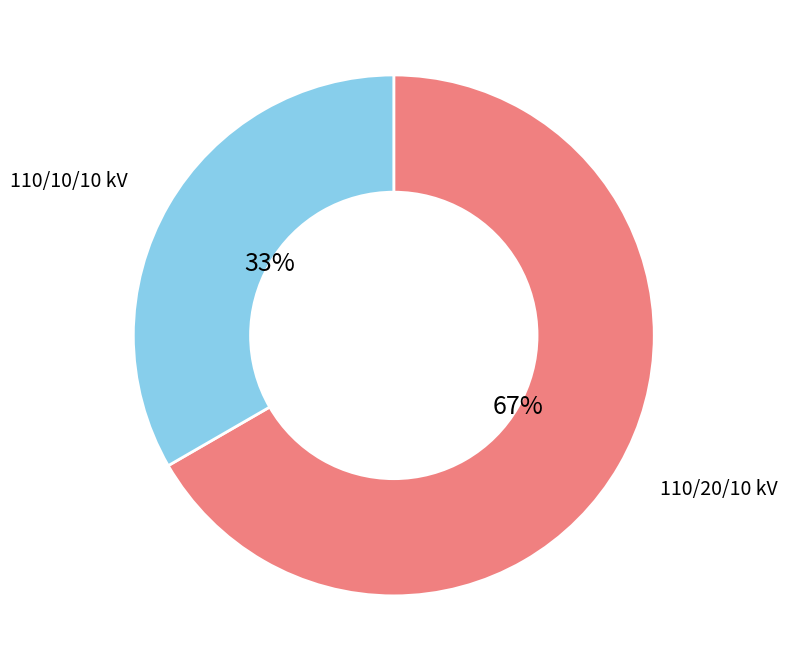

Is it true that 110/10/10 kV is 47% of the pie?

False